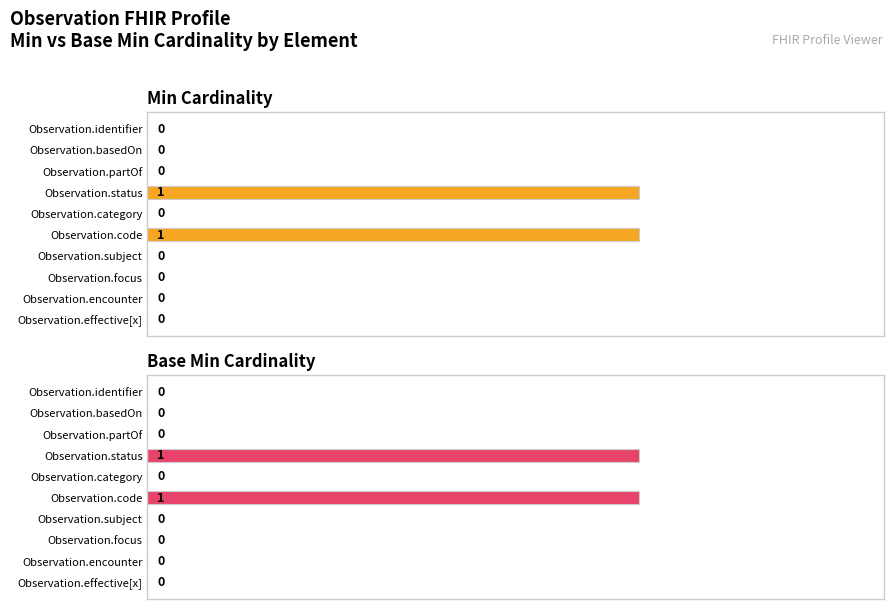

Reading left to right, list all the values displayed in this chart.

Min Cardinality: 0	0	0	1	0	1	0	0	0	0
Base Min Cardinality: 0	0	0	1	0	1	0	0	0	0